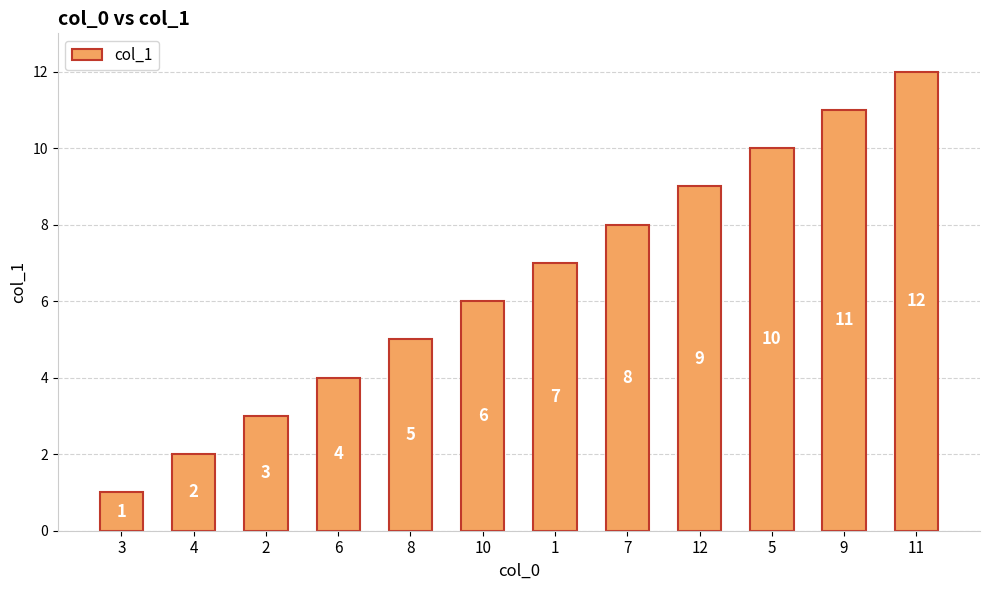

What is the maximum value shown in the chart?

12